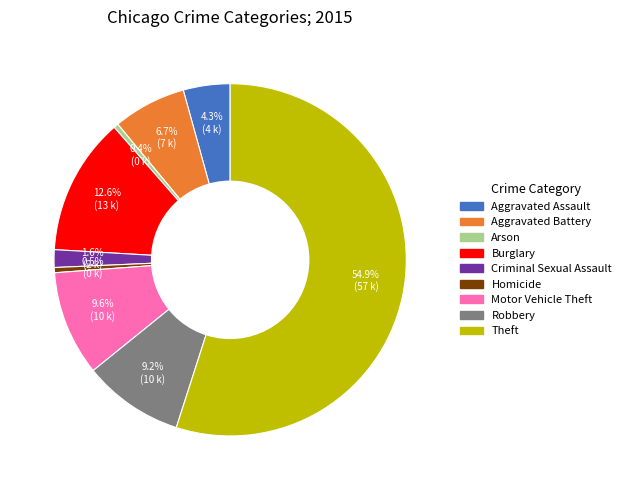

Is there a majority slice in this chart?

Yes